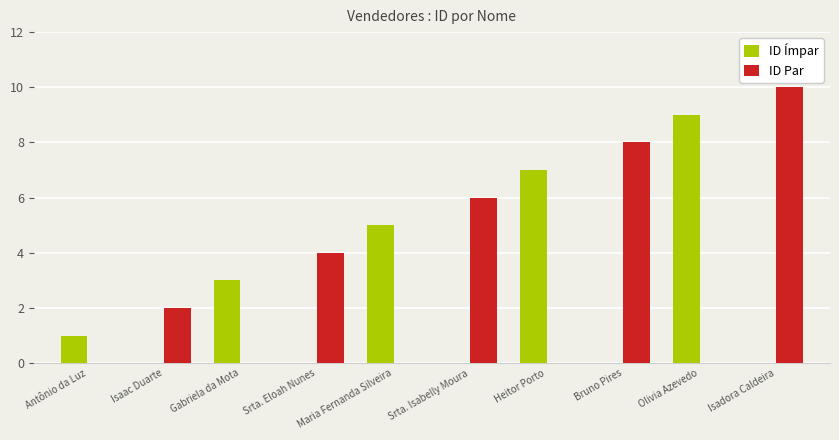

Which series has the largest total across all categories?

ID Par